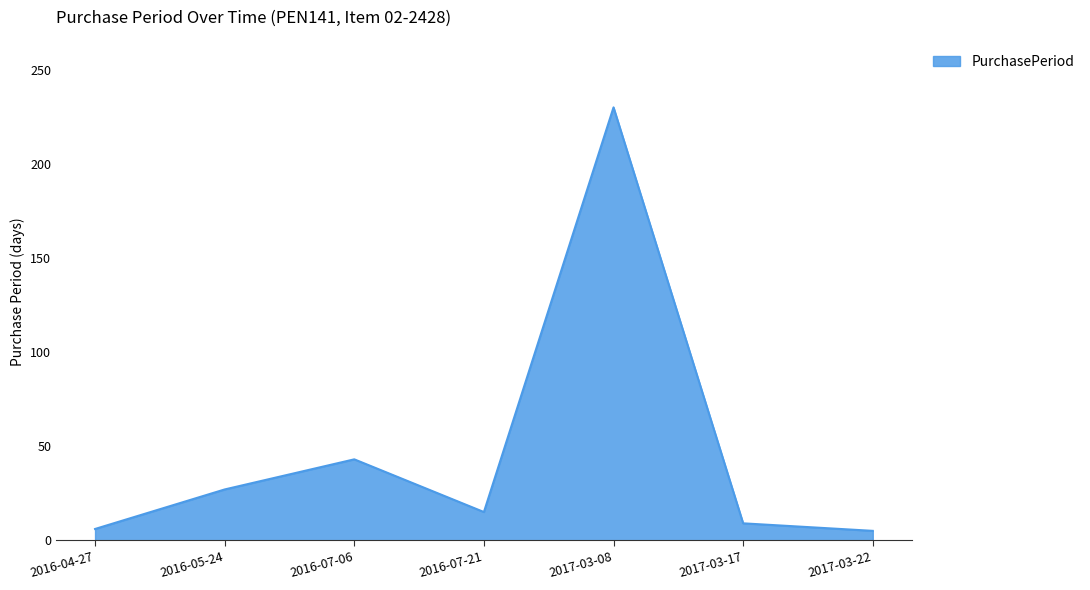

How many series are shown in this chart?

1